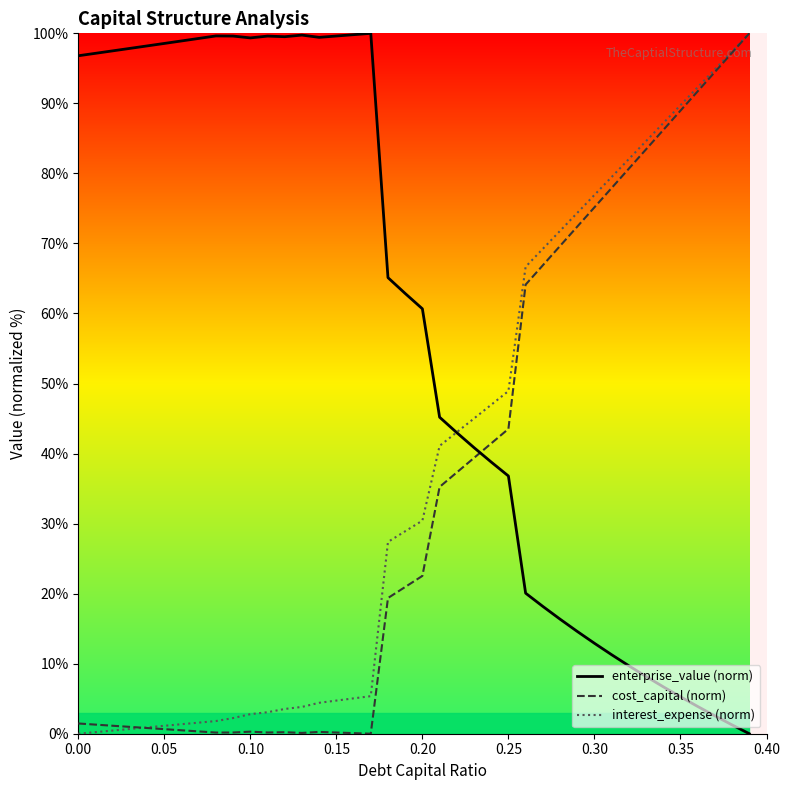

The value of cost_capital (norm) at 0.30 is 75.2. True or false?

True